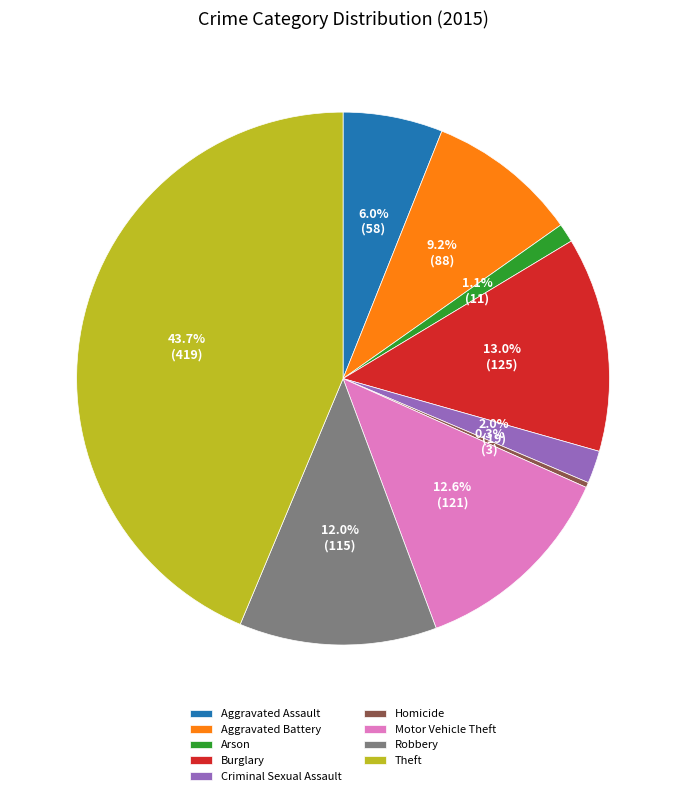

Which category has the biggest portion of the pie?

Theft